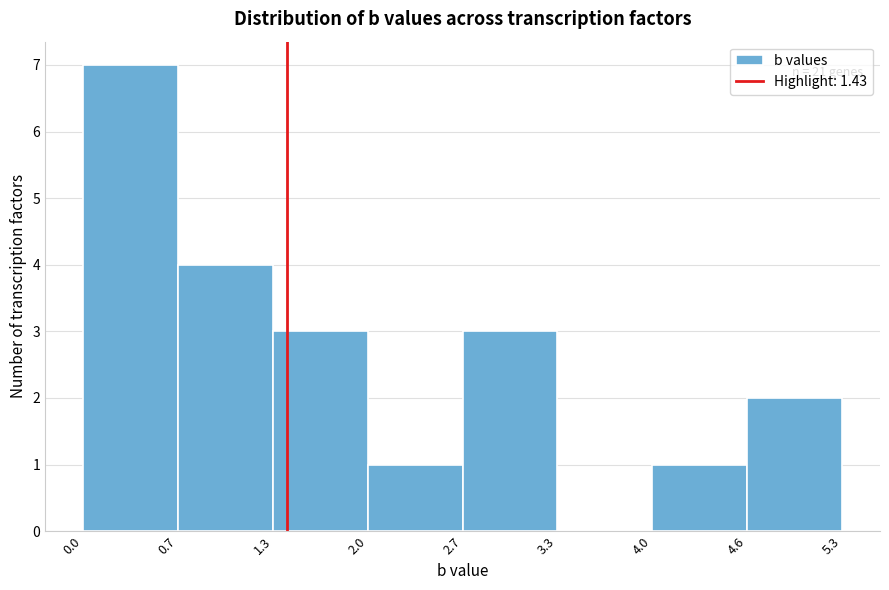

Which range on the x-axis has the tallest bar?

0.0 to 0.7